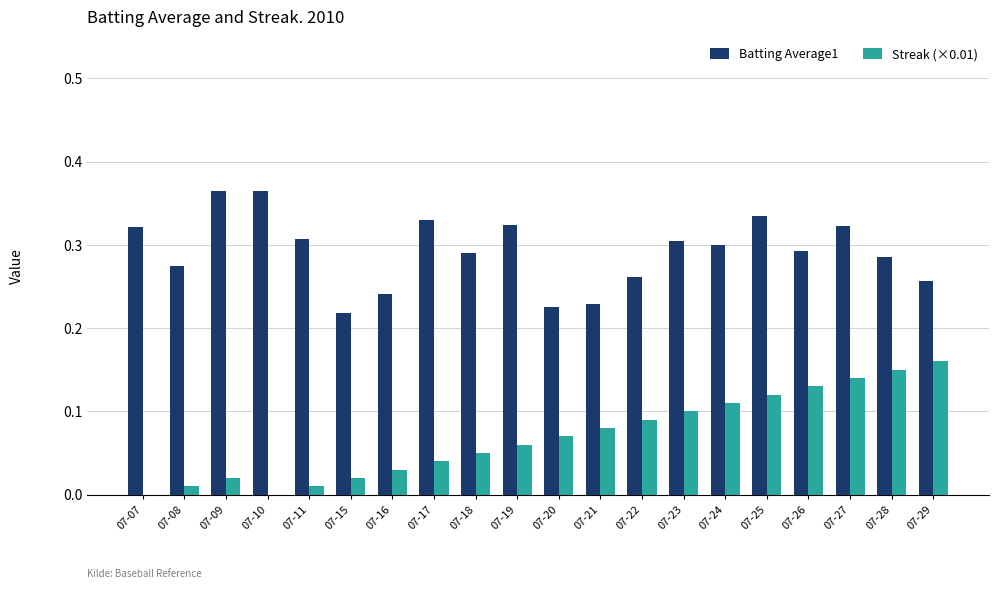

Between 07-22 and 07-24, which series saw the biggest shift?

Batting Average1